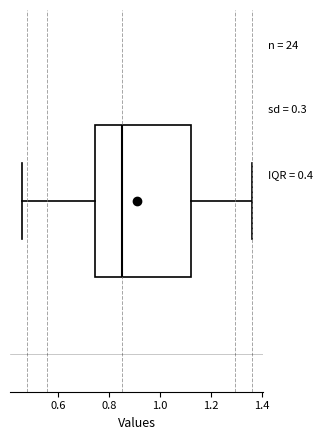

Transcribe this box plot: give where the median line is, the range the box spans, and where the two whiskers end, as read against the x-axis. The values are not printed on the chart, so give them approximately, as read against the axis.

median 0.86, box 0.74 to 1.12, whiskers 0.46 to 1.36